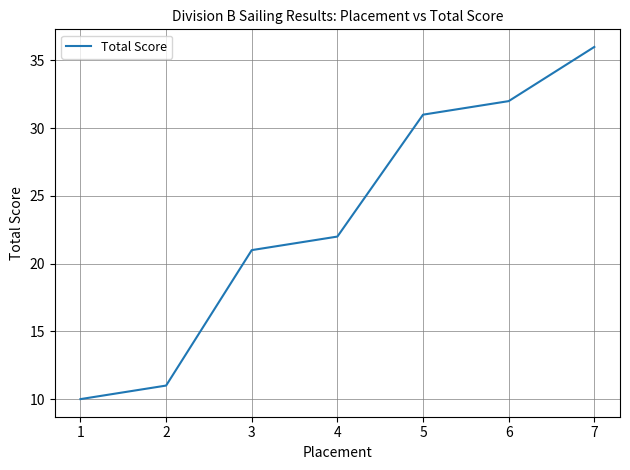

At which label is the value closest to 23?

4